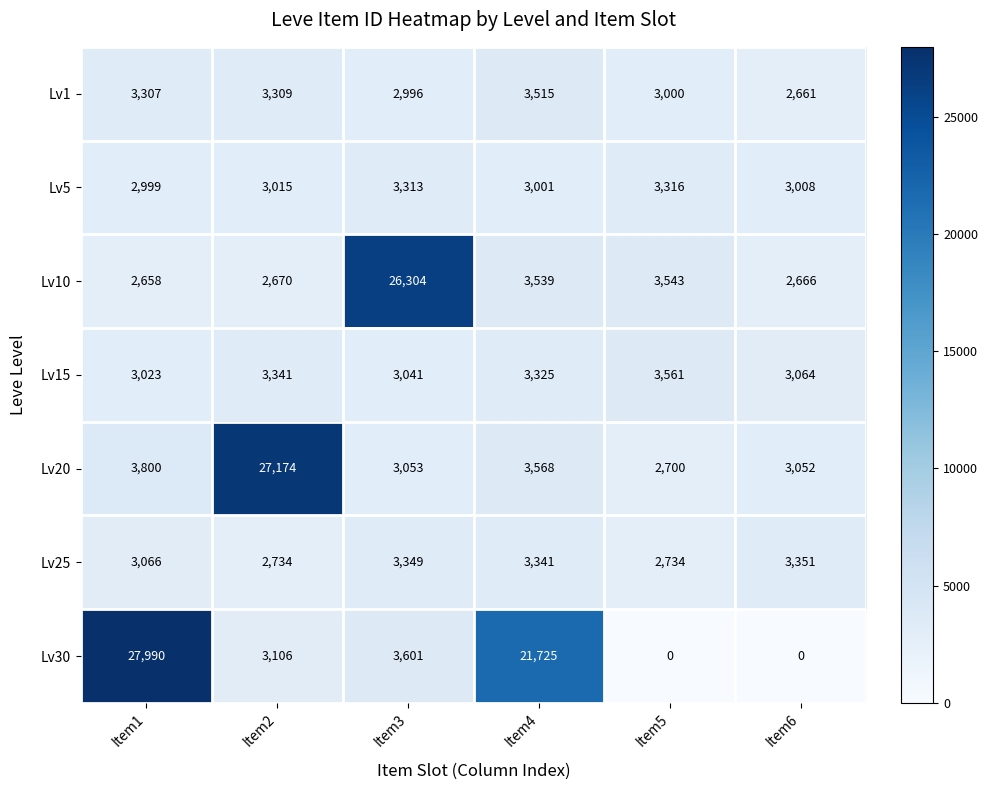

At which category is the sum across all series the highest?

Item1